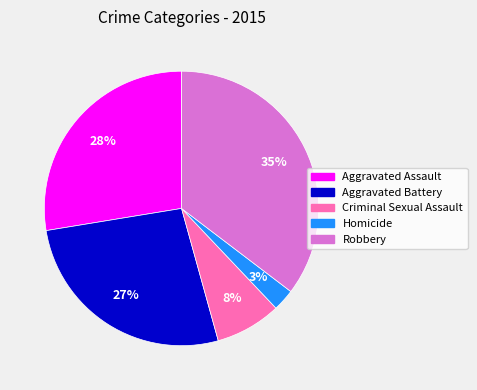

Is the sum of Aggravated Battery and Robbery greater than half?

Yes